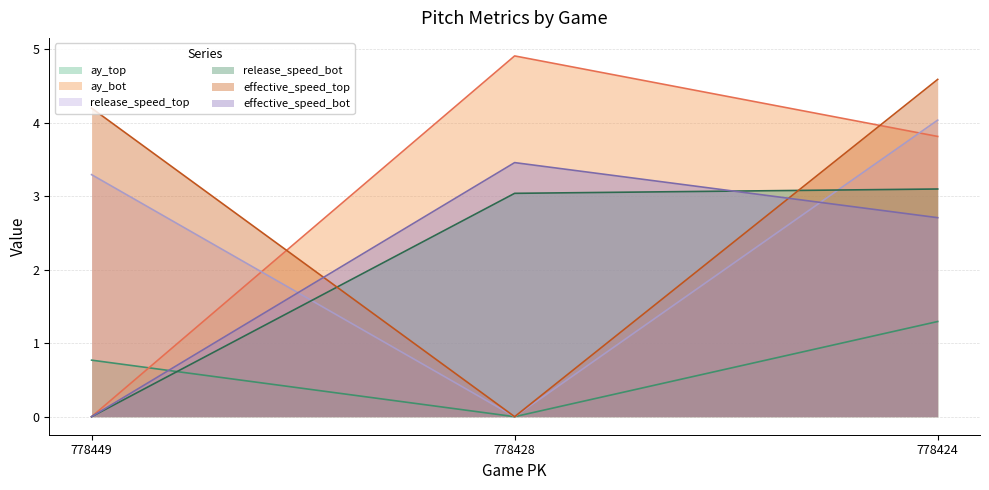

Rank the categories by effective_speed_bot value from lowest to highest.

778449, 778424, 778428